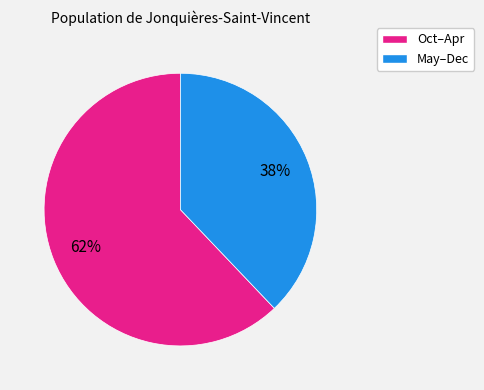

To the nearest percent, what is the difference between the largest and smallest slice percentages?

24%